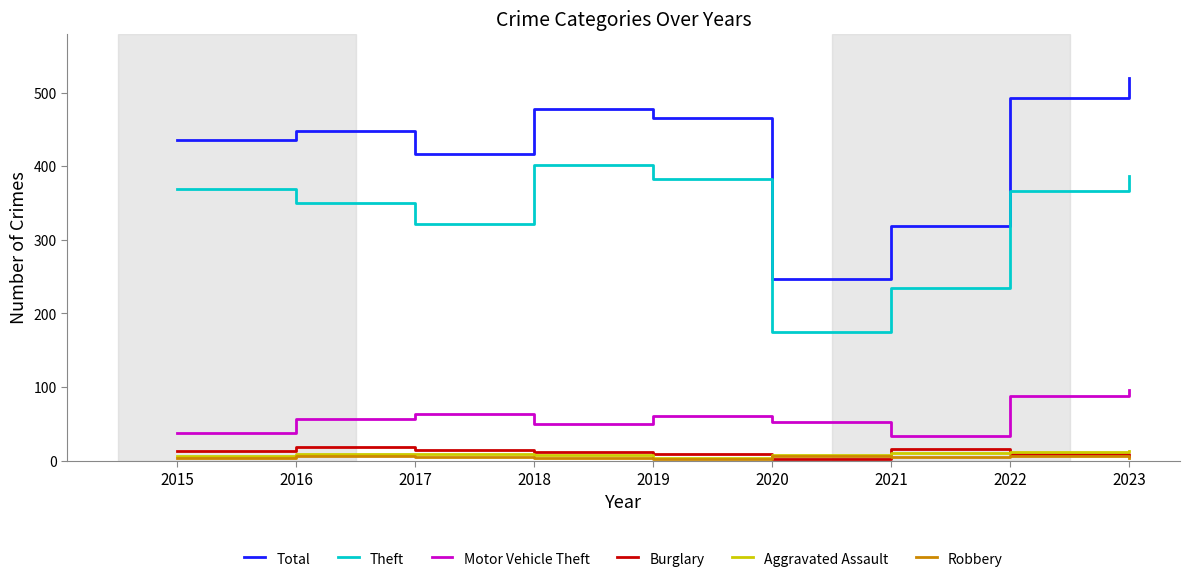

The Total series shows 176 at 2016. True or false?

False